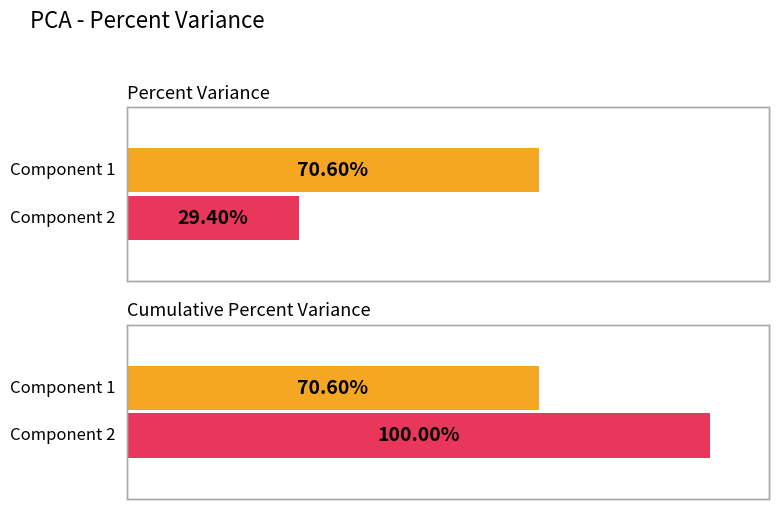

True or false: Component 1 has a value of 12.5 at Component 2.

False